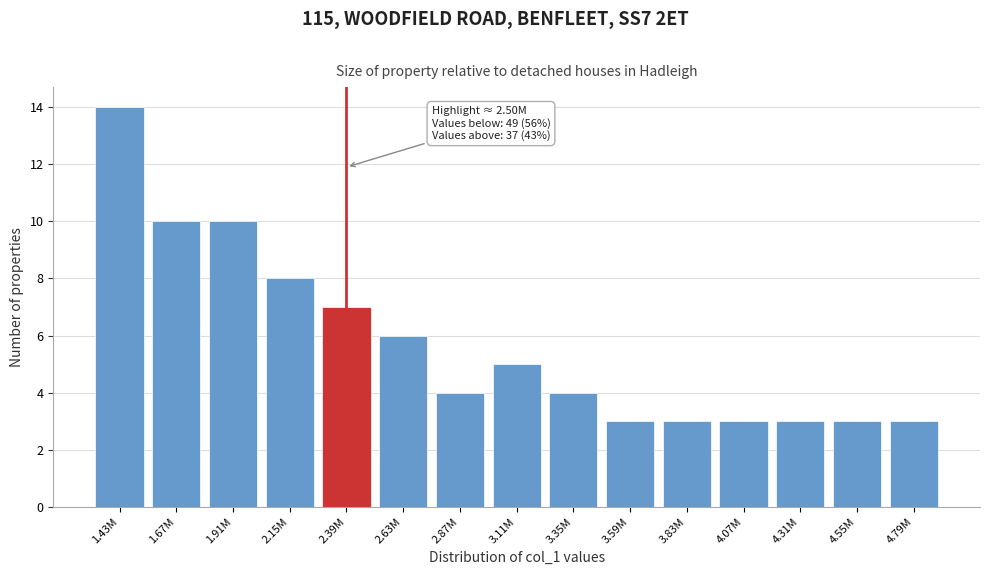

Reading left to right, transcribe all the data shown in this chart.

14	10	10	8	7	6	4	5	4	3	3	3	3	3	3